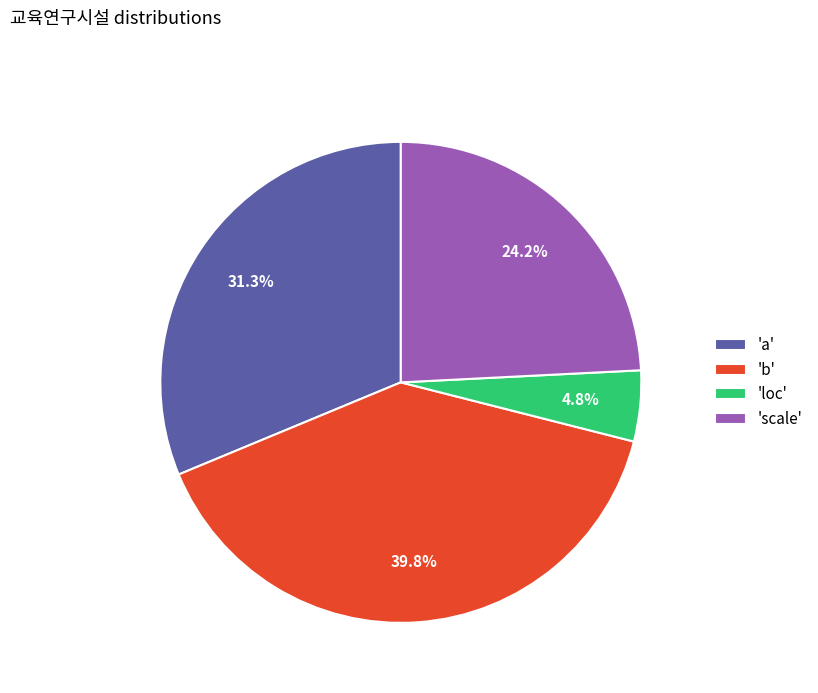

Rank the categories by value from lowest to highest.

'loc', 'scale', 'a', 'b'